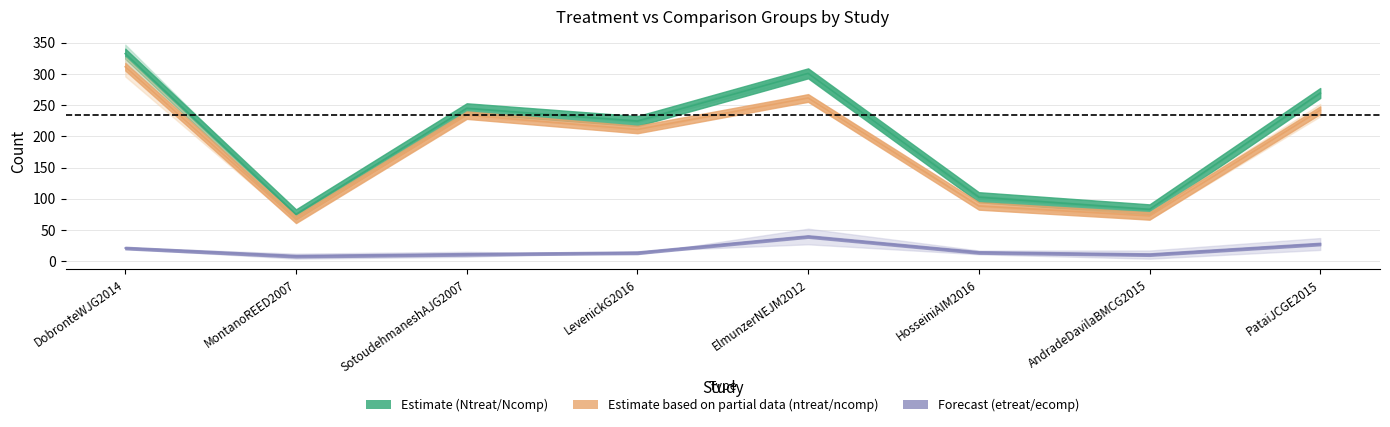

Reading right to left, what are all the values shown in this chart?

Ntreat: PataiJCGE2015=270	AndradeDavilaBMCG2015=82	HosseiniAIM2016=100	ElmunzerNEJM2012=295	LevenickG2016=223	SotoudehmaneshAJG2007=245	MontanoREED2007=75	DobronteWJG2014=347
Ncomp: PataiJCGE2015=269	AndradeDavilaBMCG2015=84	HosseiniAIM2016=105	ElmunzerNEJM2012=307	LevenickG2016=226	SotoudehmaneshAJG2007=245	MontanoREED2007=75	DobronteWJG2014=318
ntreat: PataiJCGE2015=252	AndradeDavilaBMCG2015=78	HosseiniAIM2016=89	ElmunzerNEJM2012=268	LevenickG2016=207	SotoudehmaneshAJG2007=238	MontanoREED2007=71	DobronteWJG2014=327
ncomp: PataiJCGE2015=232	AndradeDavilaBMCG2015=67	HosseiniAIM2016=88	ElmunzerNEJM2012=255	LevenickG2016=215	SotoudehmaneshAJG2007=230	MontanoREED2007=63	DobronteWJG2014=296
etreat: PataiJCGE2015=18	AndradeDavilaBMCG2015=4	HosseiniAIM2016=11	ElmunzerNEJM2012=27	LevenickG2016=16	SotoudehmaneshAJG2007=7	MontanoREED2007=4	DobronteWJG2014=20
ecomp: PataiJCGE2015=37	AndradeDavilaBMCG2015=17	HosseiniAIM2016=17	ElmunzerNEJM2012=52	LevenickG2016=11	SotoudehmaneshAJG2007=15	MontanoREED2007=12	DobronteWJG2014=22